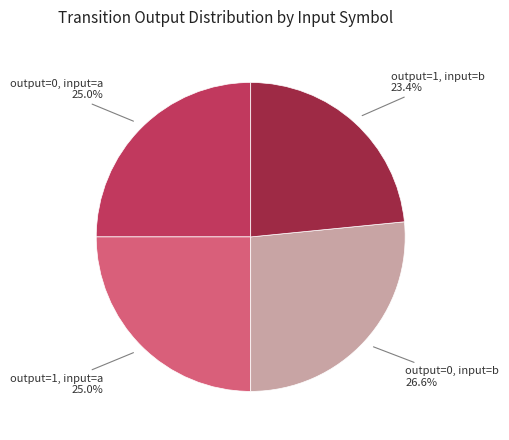

How much of the chart is everything except output=0, input=a?

75.0%